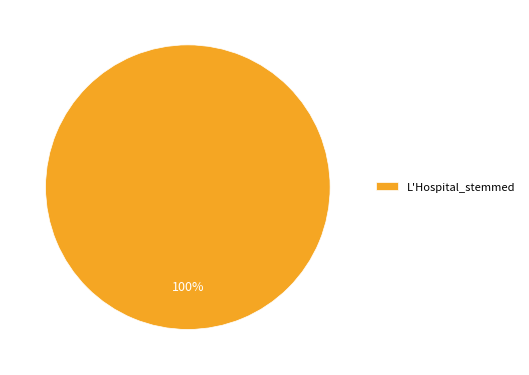

The L'Hospital_stemmed slice represents 100% of the pie. True or false?

True